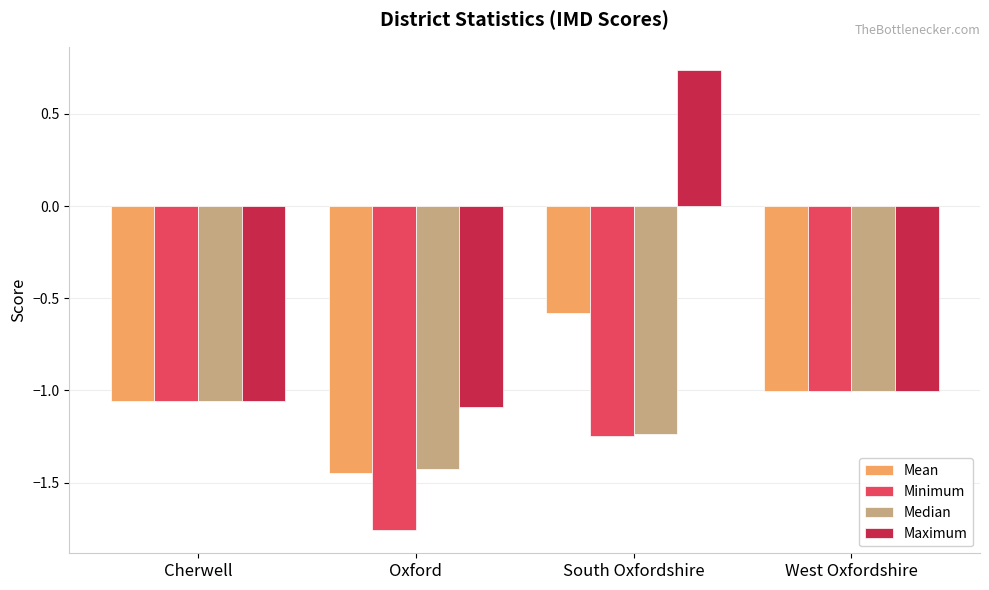

What is the label of the 1st bar from the right?

West Oxfordshire